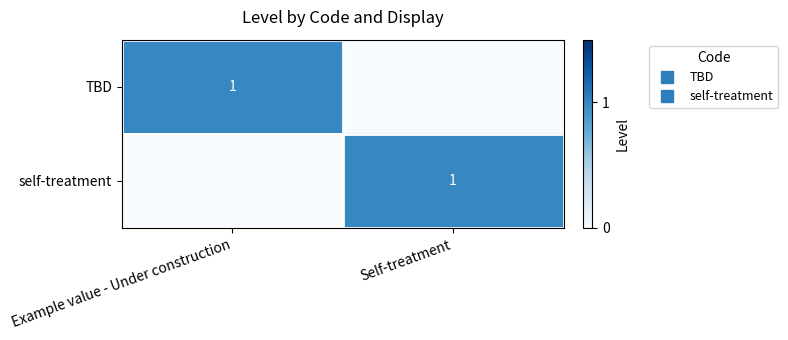

How many TBD values are between 0 and 1?

2